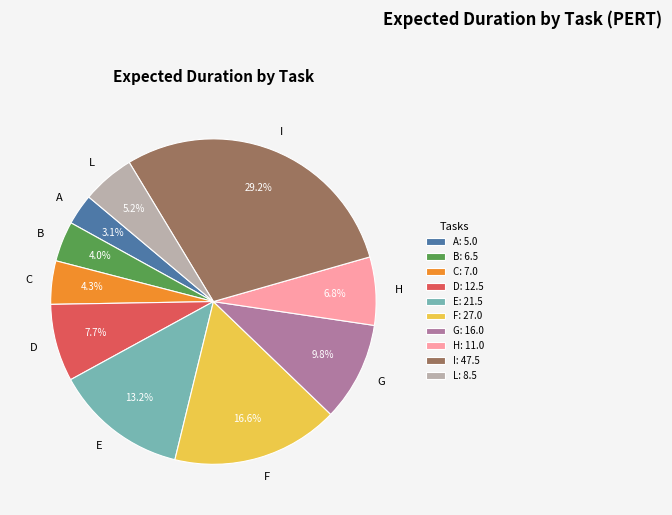

True or false: G accounts for 10% of the total.

True